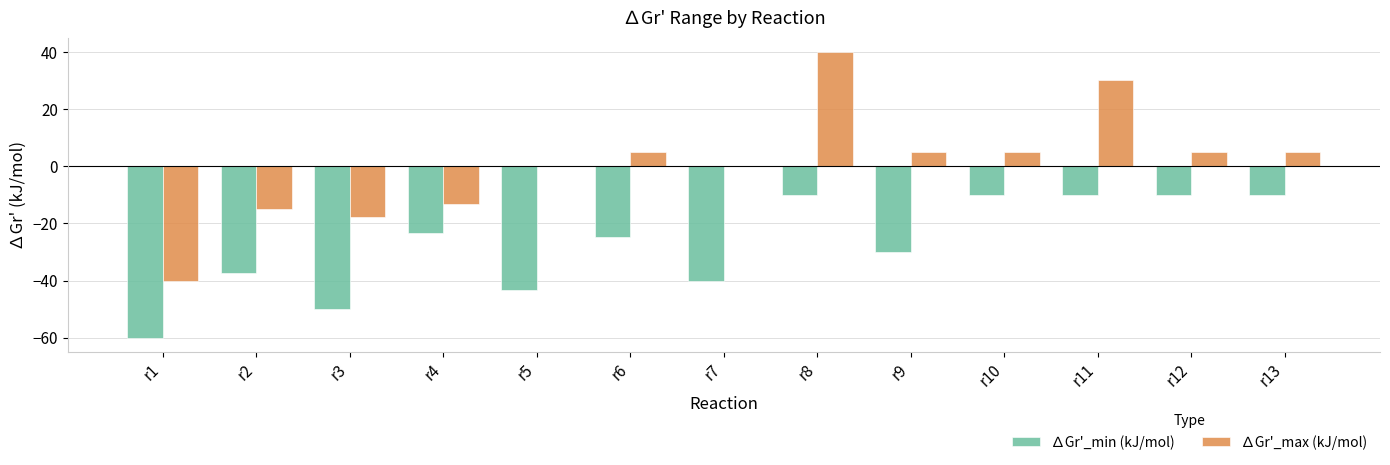

Reading left to right, list all the values displayed in this chart.

∆Gr'_min (kJ/mol): r1=-60.0	r2=-37.2	r3=-50.0	r4=-23.2	r5=-43.2	r6=-24.6	r7=-40.0	r8=-10.0	r9=-30.0	r10=-10.0	r11=-10.0	r12=-10.0	r13=-10.0
∆Gr'_max (kJ/mol): r1=-40.0	r2=-15.0	r3=-17.8	r4=-13.2	r5=0.0	r6=5.0	r7=0.0	r8=40.0	r9=5.0	r10=5.0	r11=30.0	r12=5.0	r13=5.0